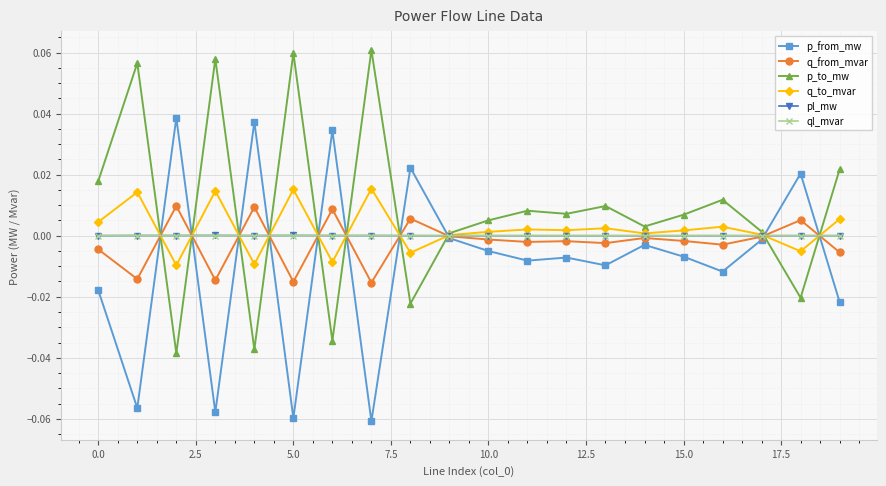

Which series has the largest total across all categories?

p_to_mw